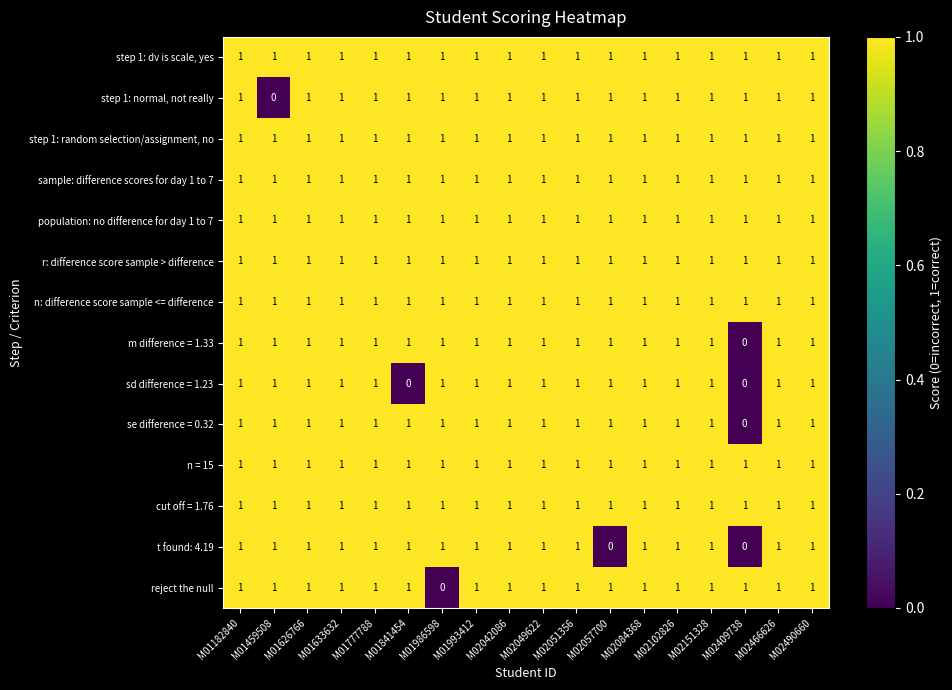

At how many categories does at least one series exceed 0?

18